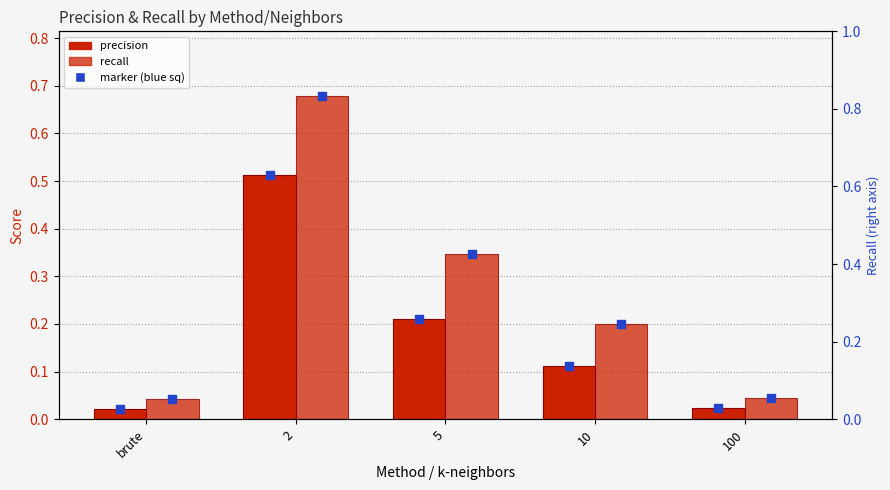

Which series has the largest total across all categories?

recall